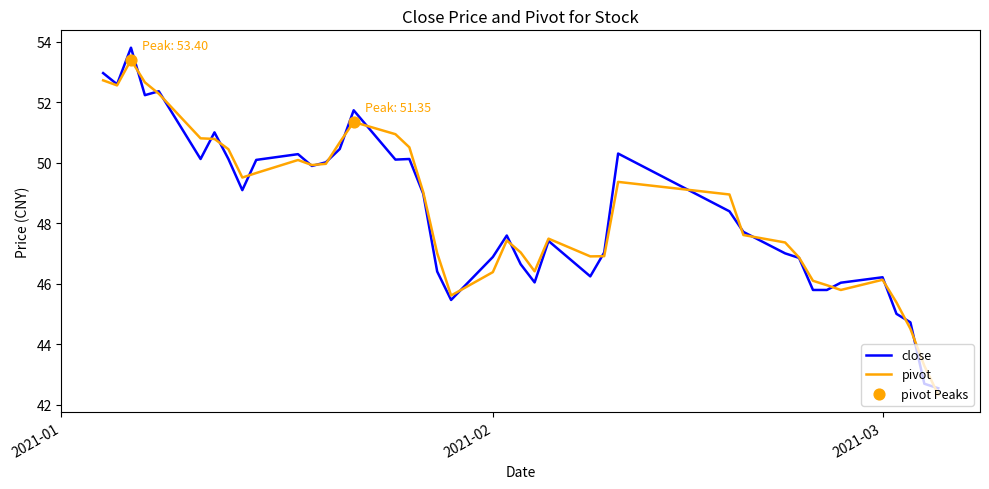

Which series has the widest spread of values?

close